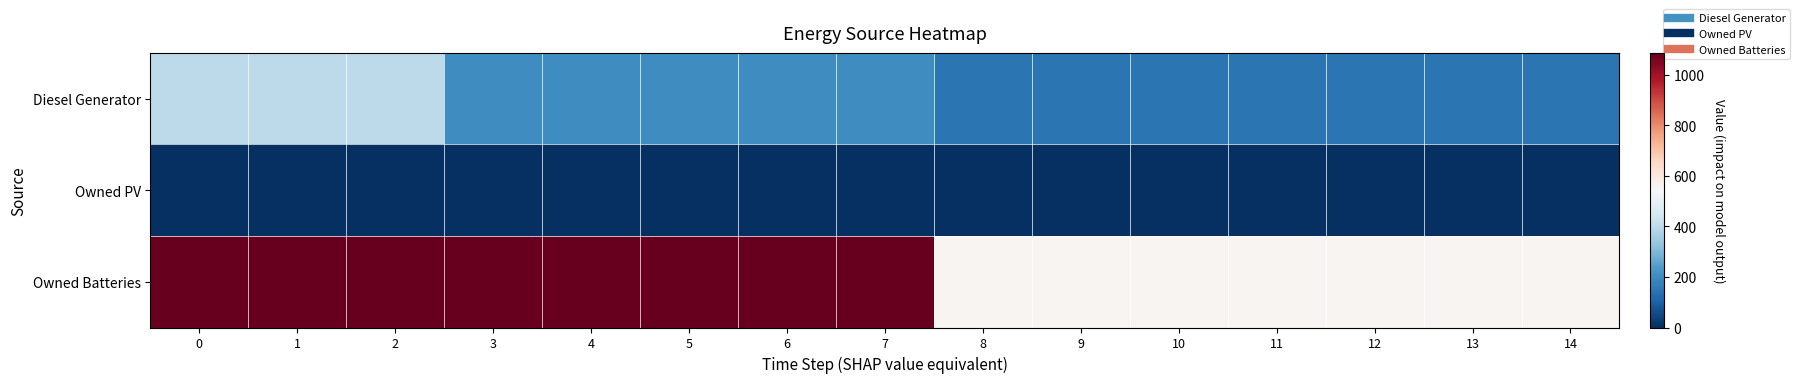

List the series in order of their peak value, lowest first.

Owned PV, Diesel Generator, Owned Batteries